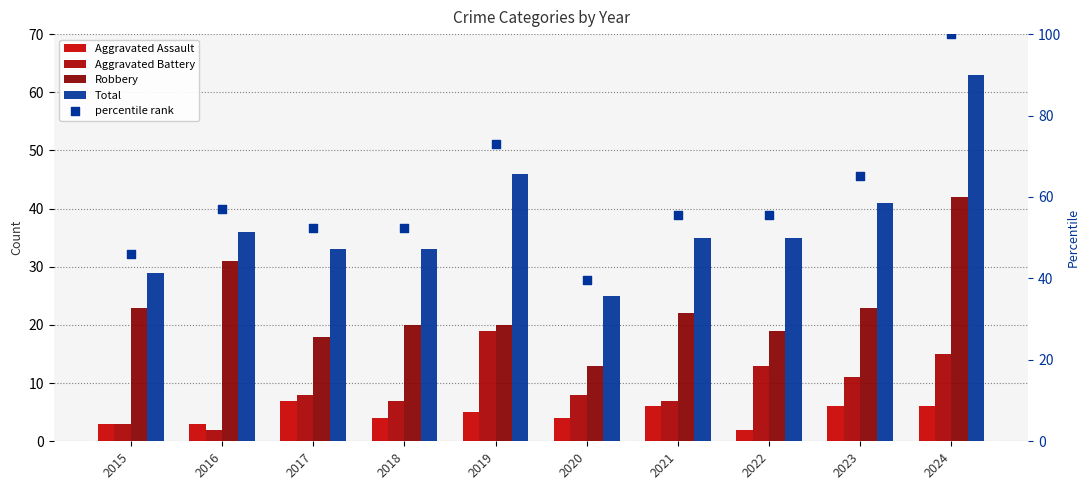

At which category is the sum across all series the highest?

2024